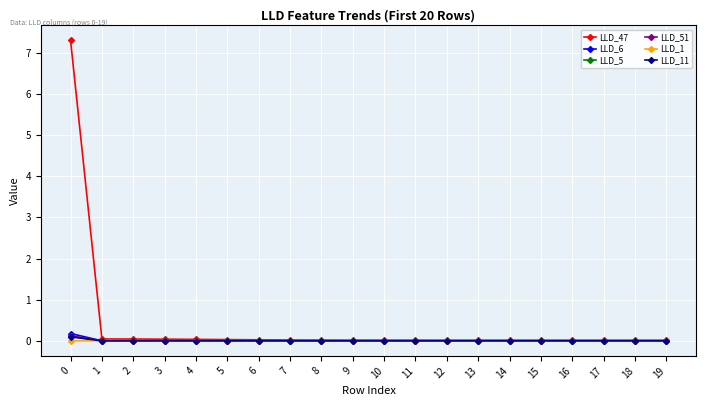

True or false: LLD_51 has a value of 0.0 at 19.

True